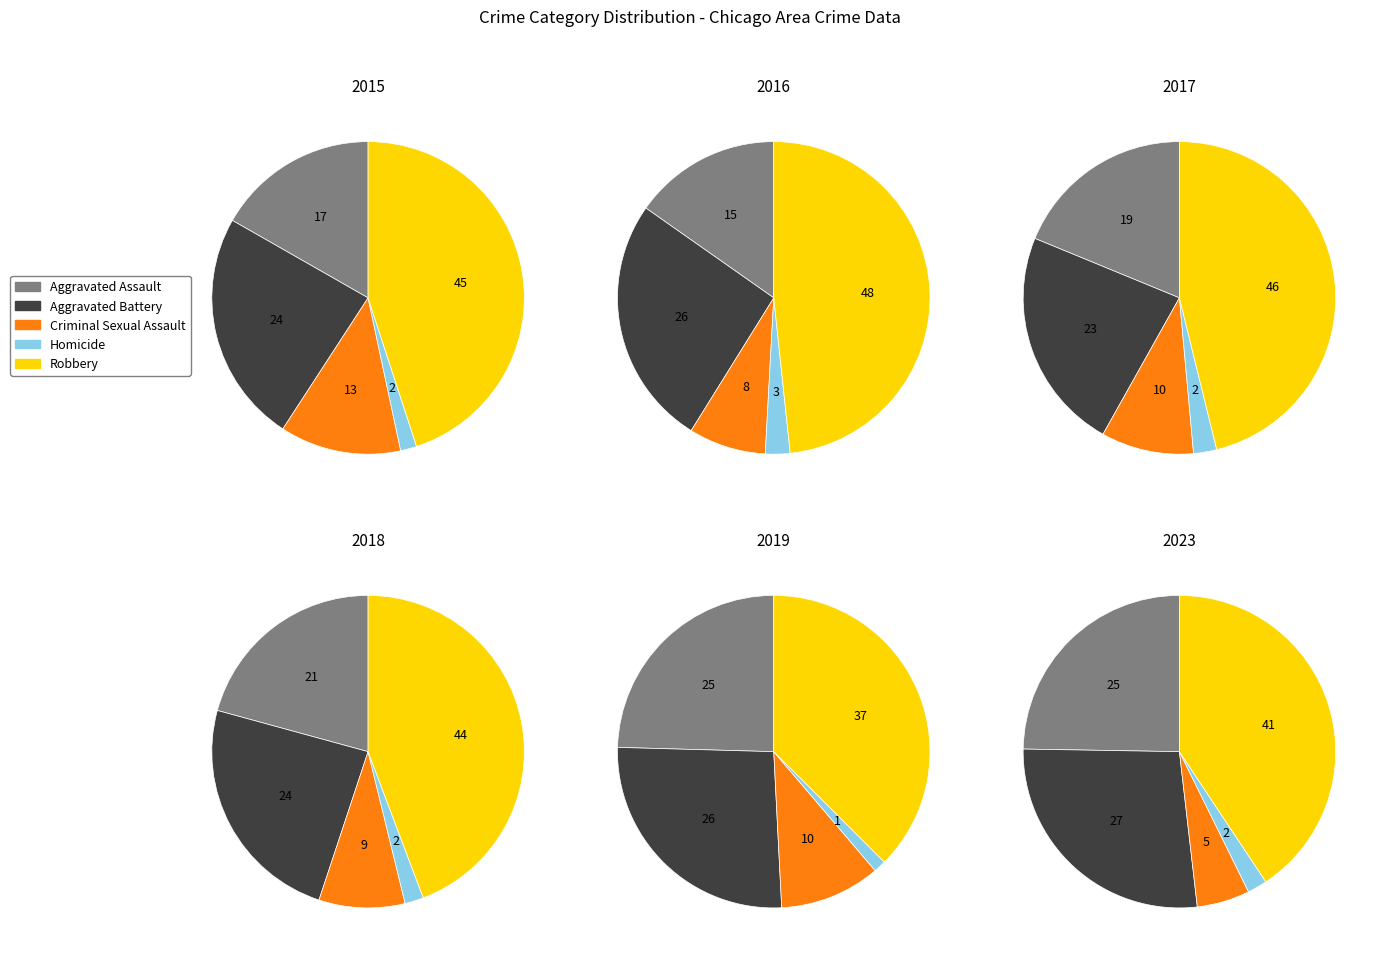

Is it true that 0 is 8% of the pie?

True